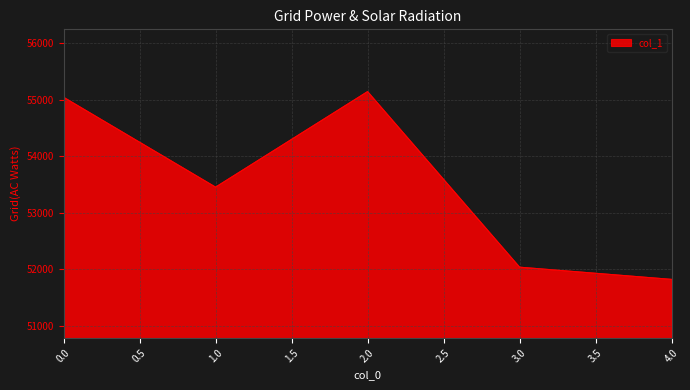

What is the change in value from 0.0 to 3.0?

-3009